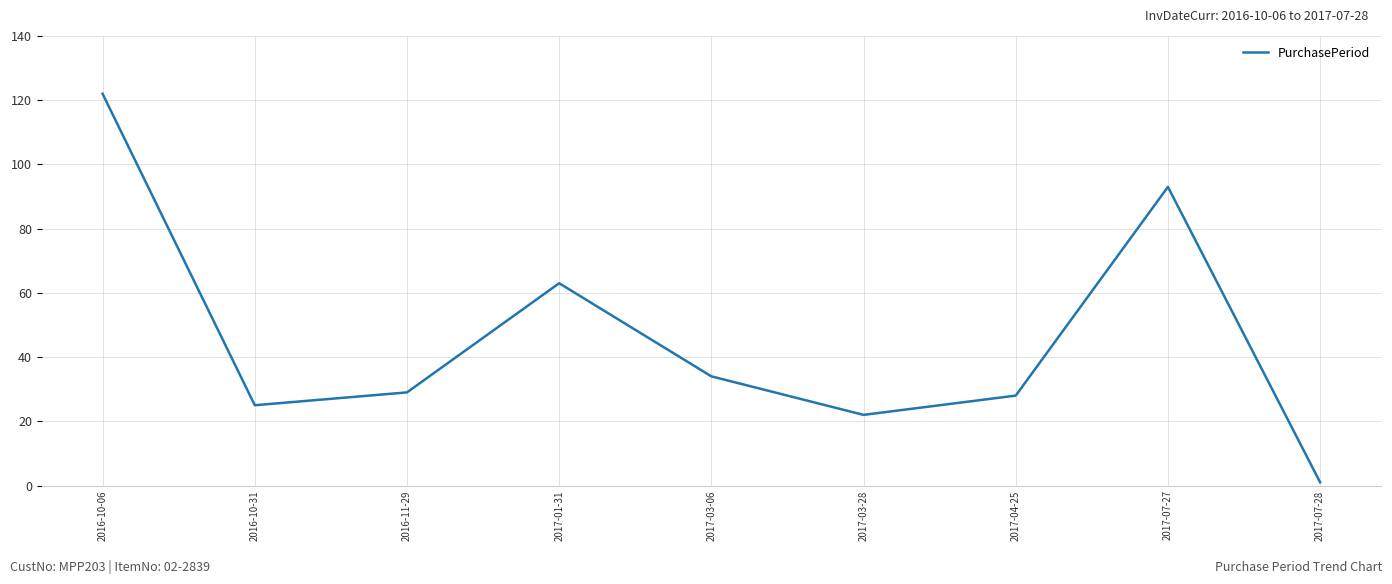

What is the smallest value displayed?

1